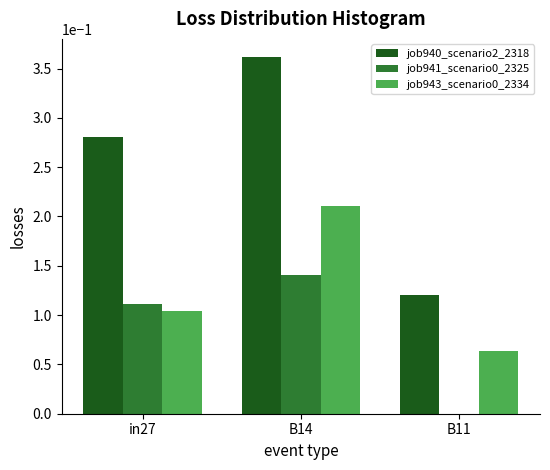

Between in27 and B11, which series saw the biggest shift?

job940_scenario2_2318